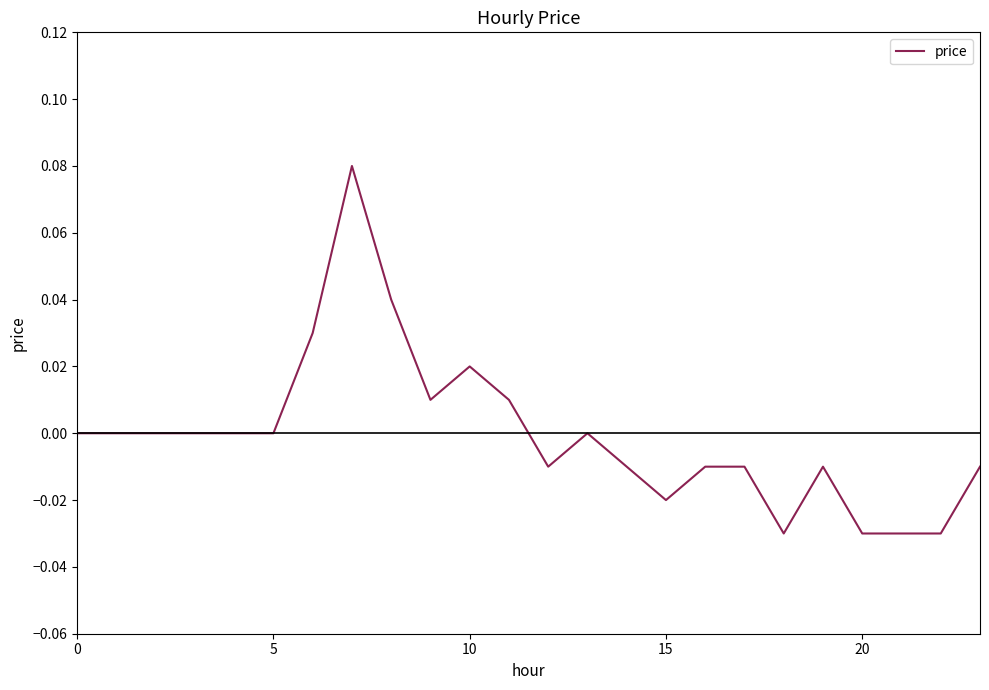

True or false: the data has more than 0 interior local peaks.

True